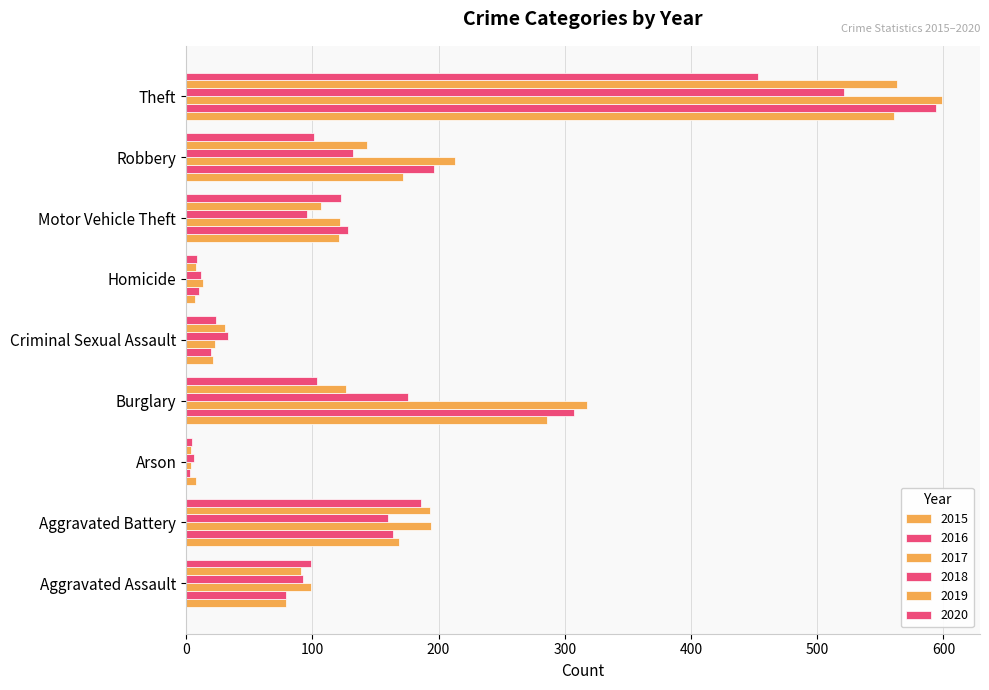

At which label does 2018 first exceed 96?

Aggravated Battery